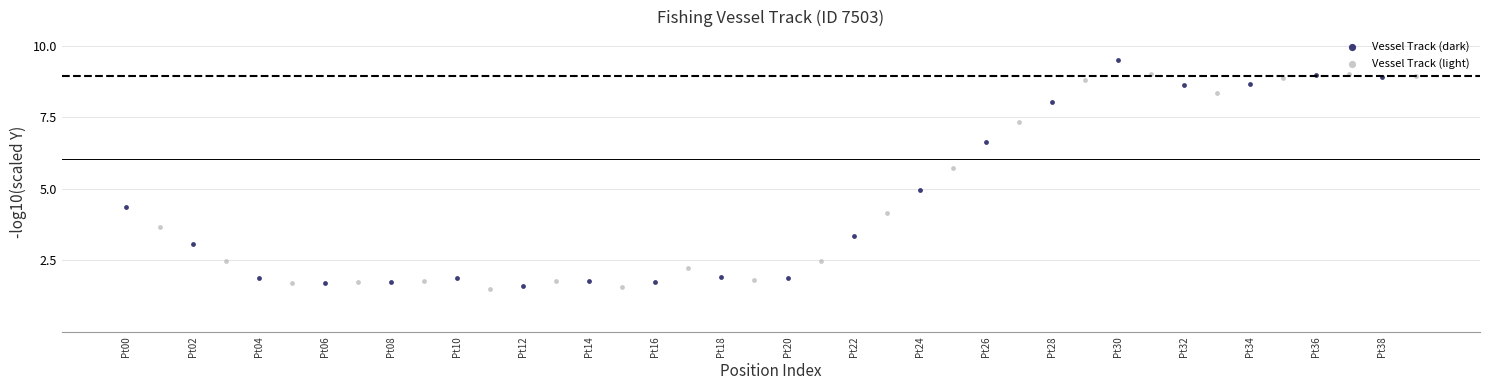

Which series reaches the minimum Y coordinate?

Vessel Track (light)